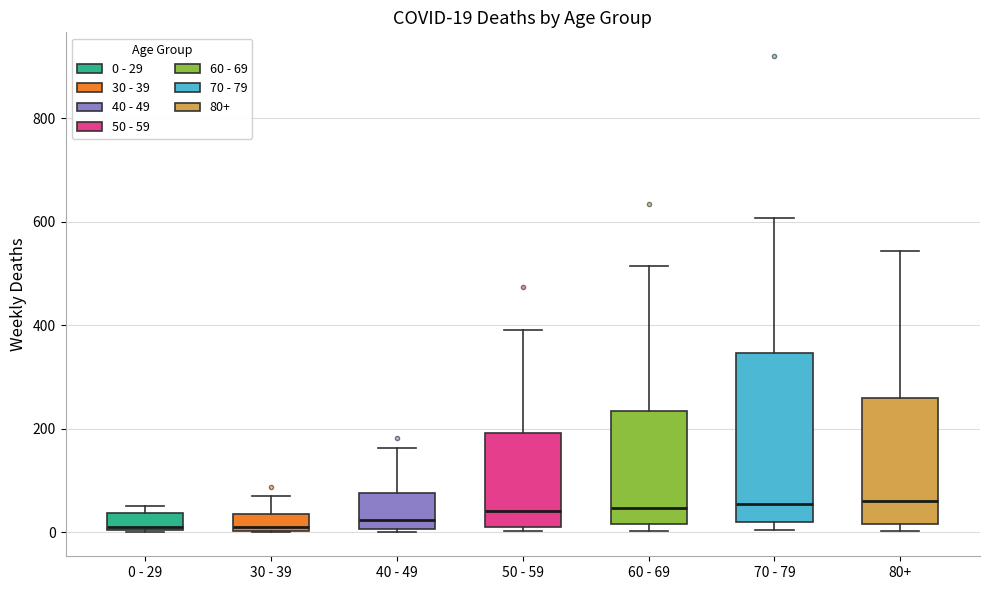

Which box is the tallest, from its lower edge to its upper edge?

70 - 79